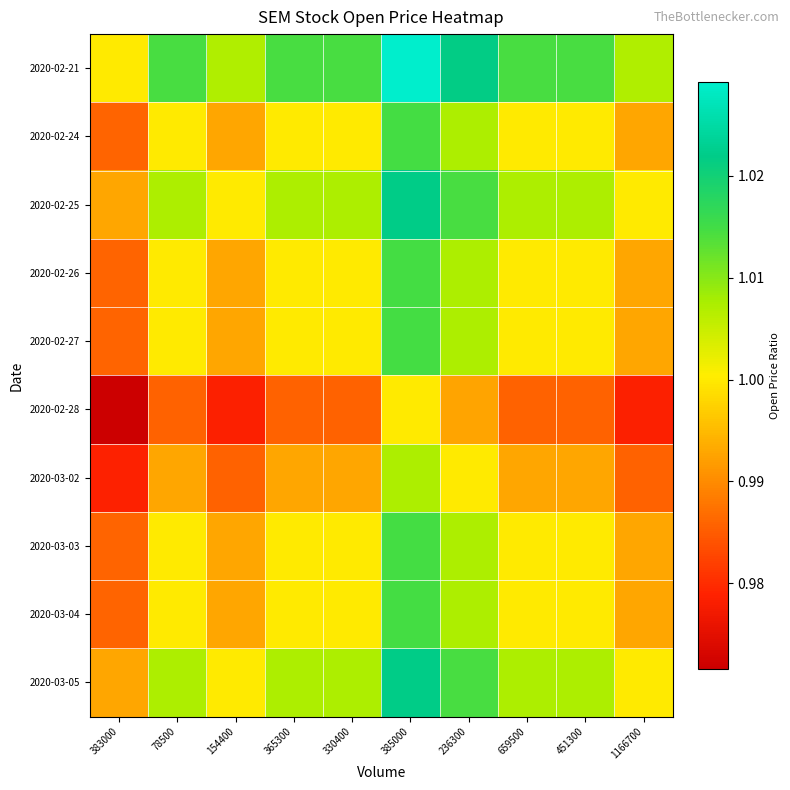

Reading left to right, what are all the values shown in this chart?

2020-02-21: 383000=1.0	78500=1.0	154400=1.0	365300=1.0	330400=1.0	385000=1.0	236300=1.0	659500=1.0	451300=1.0	1166700=1.0
2020-02-24: 383000=1.0	78500=1.0	154400=1.0	365300=1.0	330400=1.0	385000=1.0	236300=1.0	659500=1.0	451300=1.0	1166700=1.0
2020-02-25: 383000=1.0	78500=1.0	154400=1.0	365300=1.0	330400=1.0	385000=1.0	236300=1.0	659500=1.0	451300=1.0	1166700=1.0
2020-02-26: 383000=1.0	78500=1.0	154400=1.0	365300=1.0	330400=1.0	385000=1.0	236300=1.0	659500=1.0	451300=1.0	1166700=1.0
2020-02-27: 383000=1.0	78500=1.0	154400=1.0	365300=1.0	330400=1.0	385000=1.0	236300=1.0	659500=1.0	451300=1.0	1166700=1.0
2020-02-28: 383000=1.0	78500=1.0	154400=1.0	365300=1.0	330400=1.0	385000=1.0	236300=1.0	659500=1.0	451300=1.0	1166700=1.0
2020-03-02: 383000=1.0	78500=1.0	154400=1.0	365300=1.0	330400=1.0	385000=1.0	236300=1.0	659500=1.0	451300=1.0	1166700=1.0
2020-03-03: 383000=1.0	78500=1.0	154400=1.0	365300=1.0	330400=1.0	385000=1.0	236300=1.0	659500=1.0	451300=1.0	1166700=1.0
2020-03-04: 383000=1.0	78500=1.0	154400=1.0	365300=1.0	330400=1.0	385000=1.0	236300=1.0	659500=1.0	451300=1.0	1166700=1.0
2020-03-05: 383000=1.0	78500=1.0	154400=1.0	365300=1.0	330400=1.0	385000=1.0	236300=1.0	659500=1.0	451300=1.0	1166700=1.0